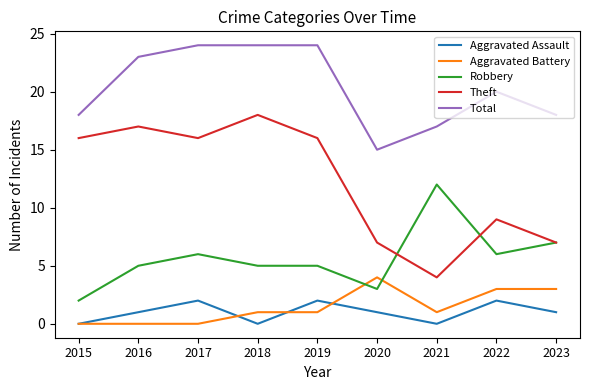

Which series changed the most between 2018 and 2023?

Theft